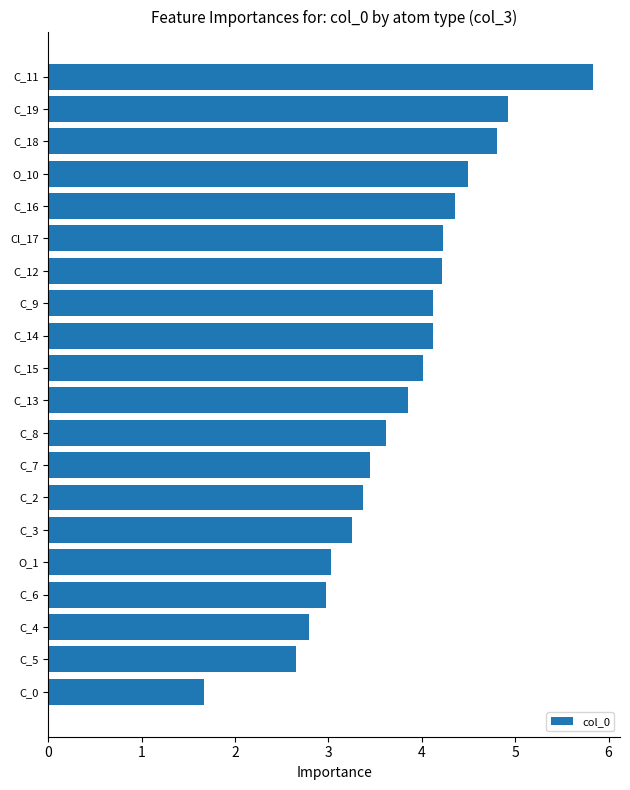

The value at C_7 is 3.4. True or false?

True